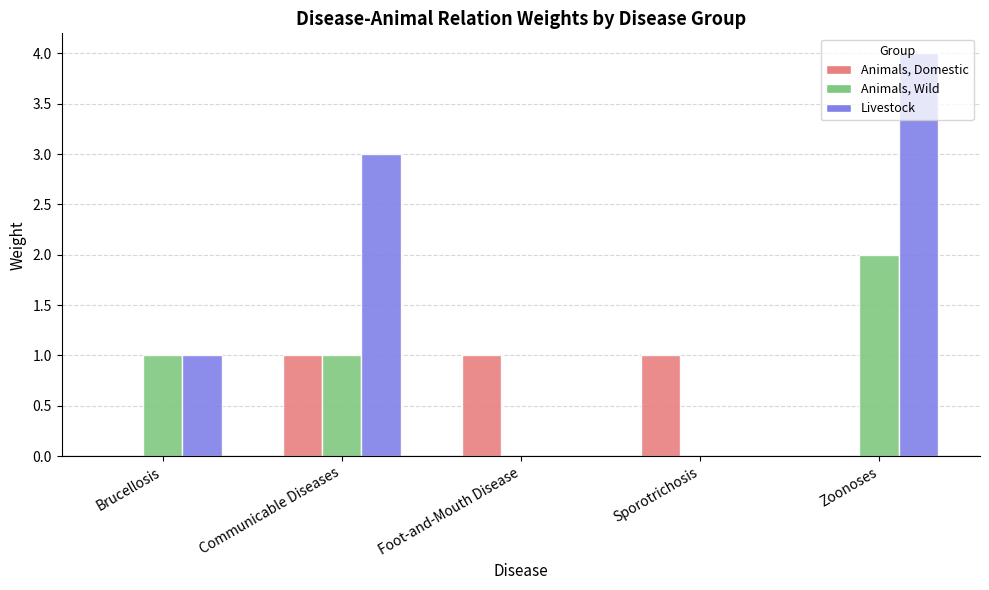

The value of Animals, Wild at Foot-and-Mouth Disease is 1. True or false?

False